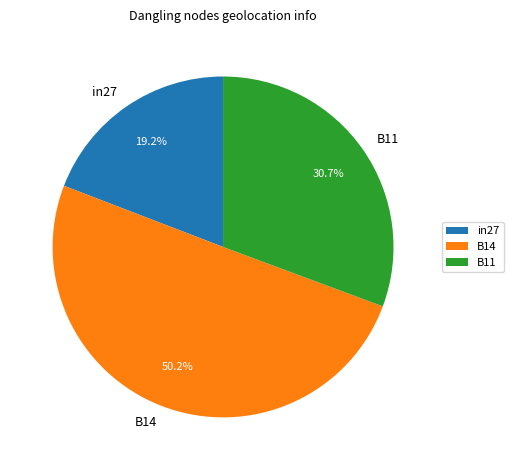

Is it true that B11 is 31% of the pie?

True